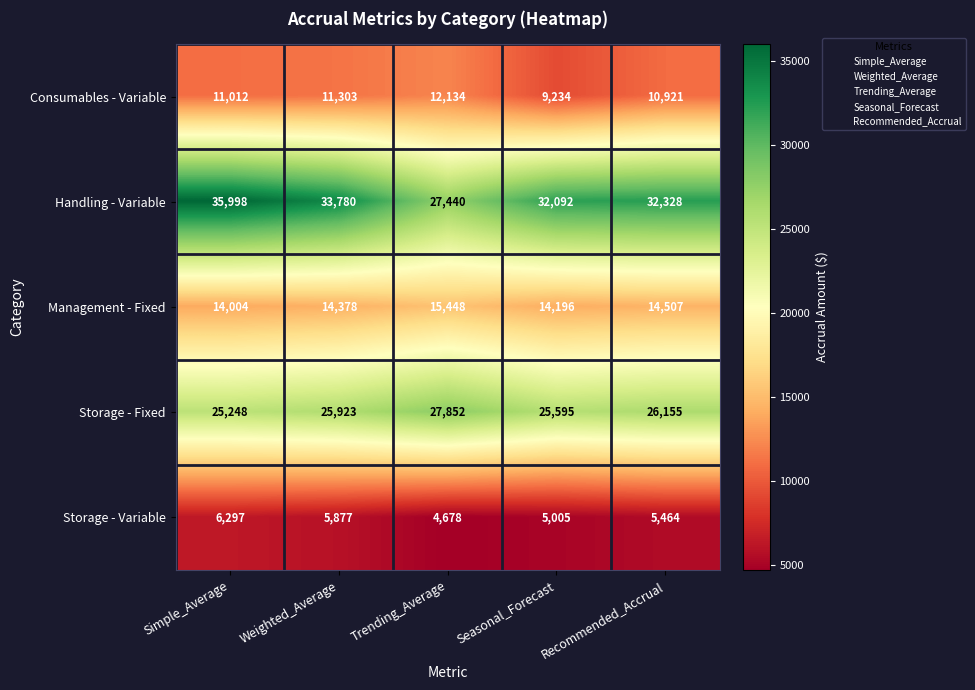

What is the average value of the Storage - Fixed series?

26155